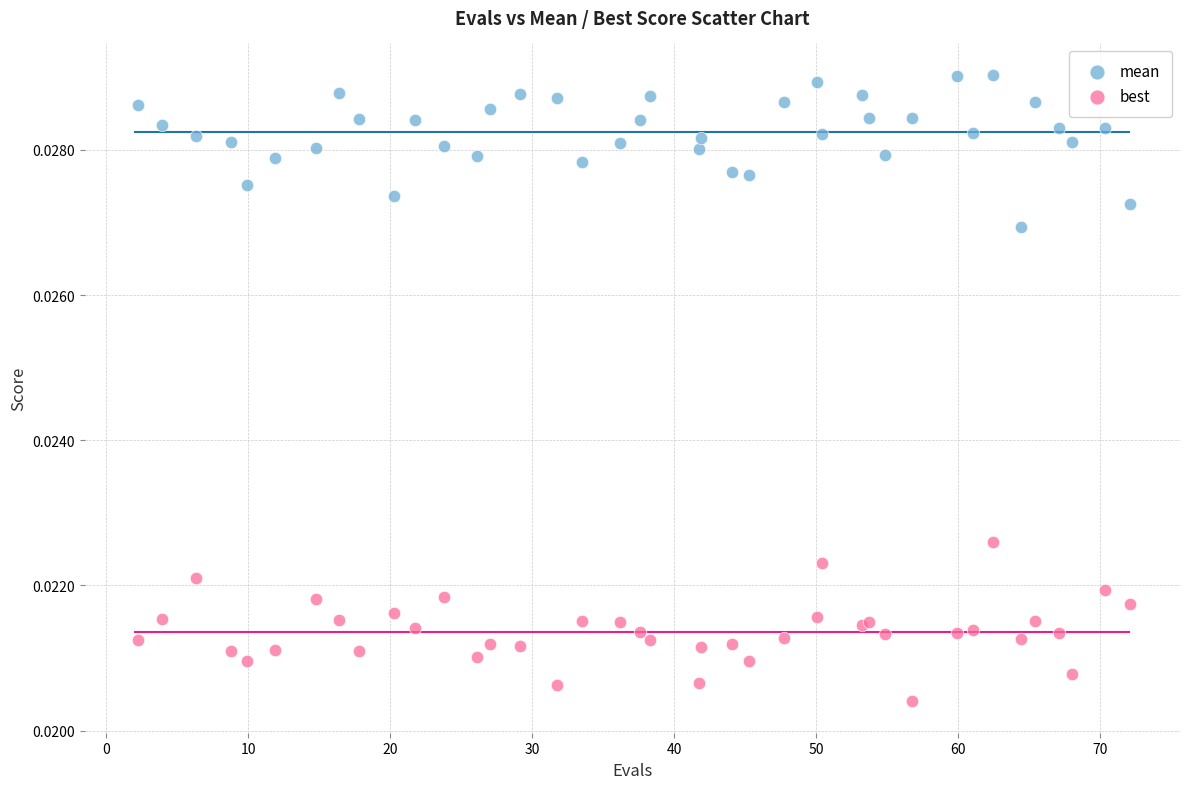

Which series reaches the maximum Y coordinate?

mean